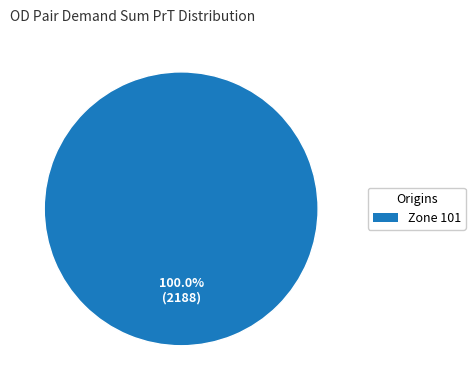

Does any single category account for the majority?

Yes